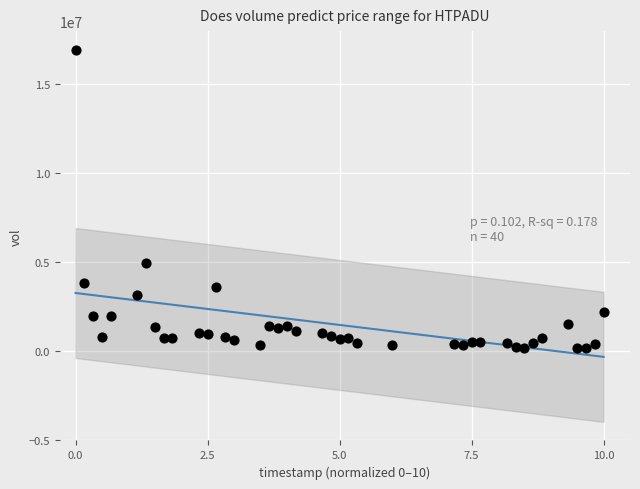

What Y value in the scatter plot is closest to 8539375?

4963750